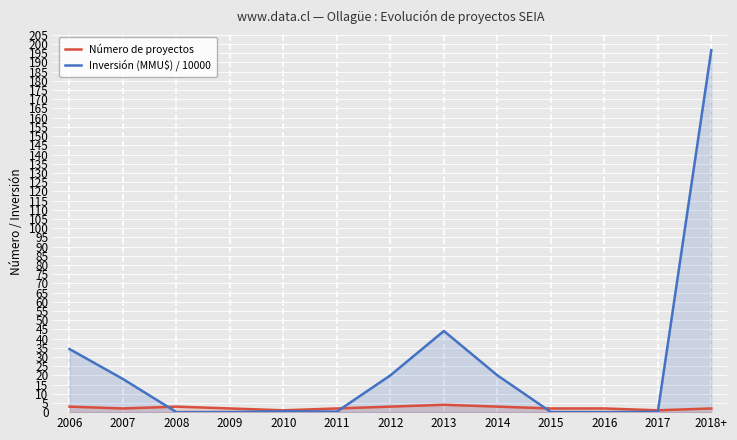

After their last crossing, which series has the higher values: Inversión (MMU$) / 10000 or Número de proyectos?

Inversión (MMU$) / 10000